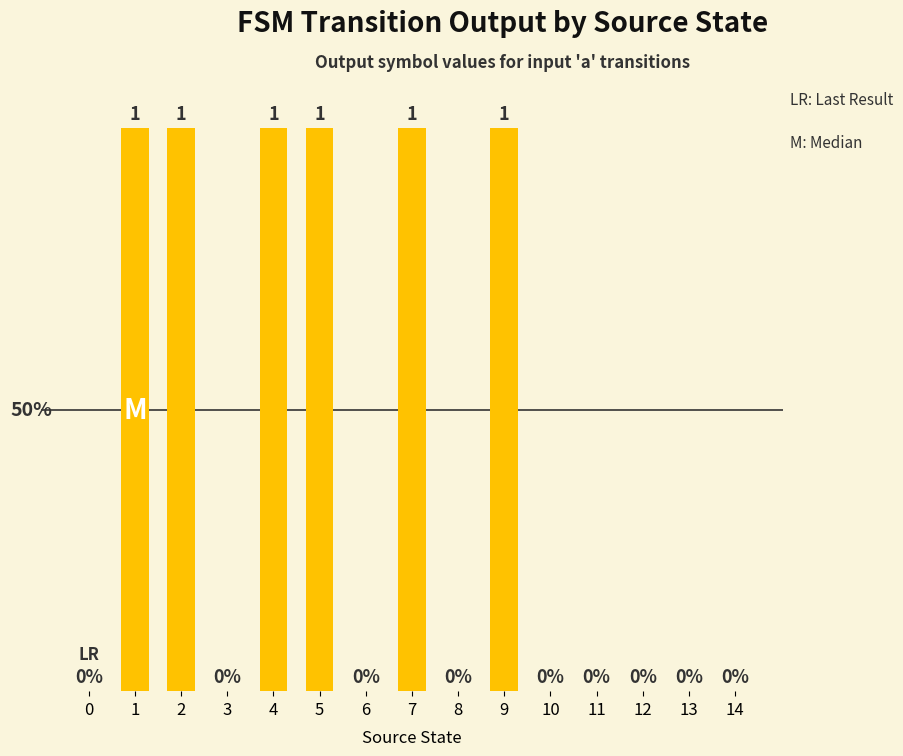

Reading left to right, extract all data points from this chart.

0=0	1=1	2=1	3=0	4=1	5=1	6=0	7=1	8=0	9=1	10=0	11=0	12=0	13=0	14=0